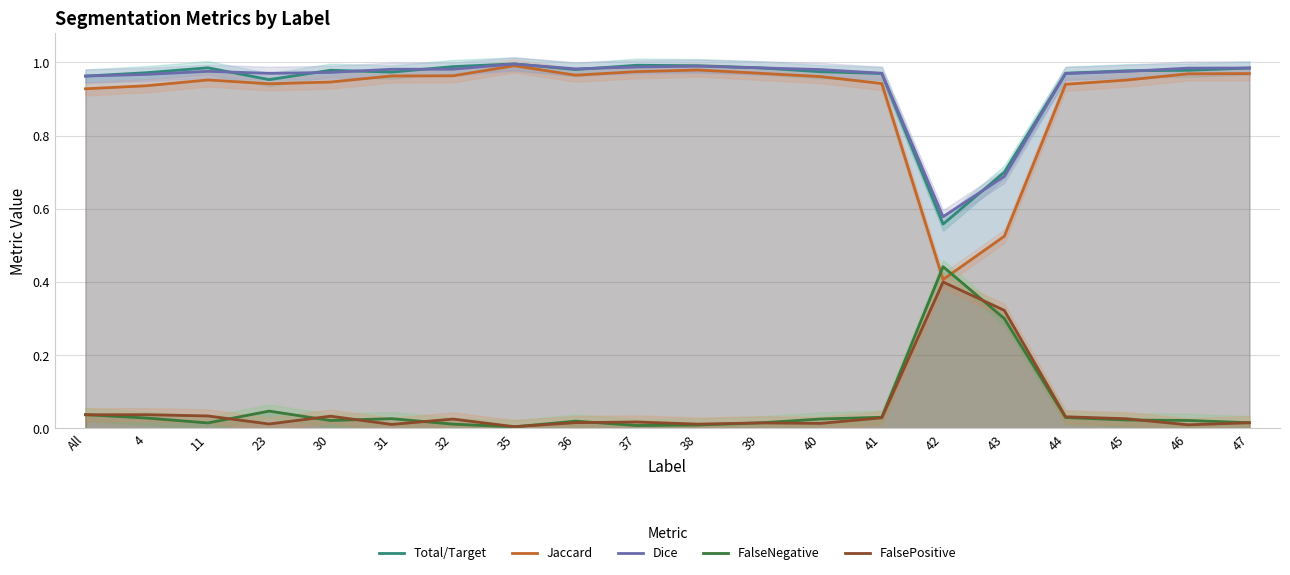

Rank the series at 38 from lowest to highest value.

FalseNegative, FalsePositive, Jaccard, Dice, Total/Target